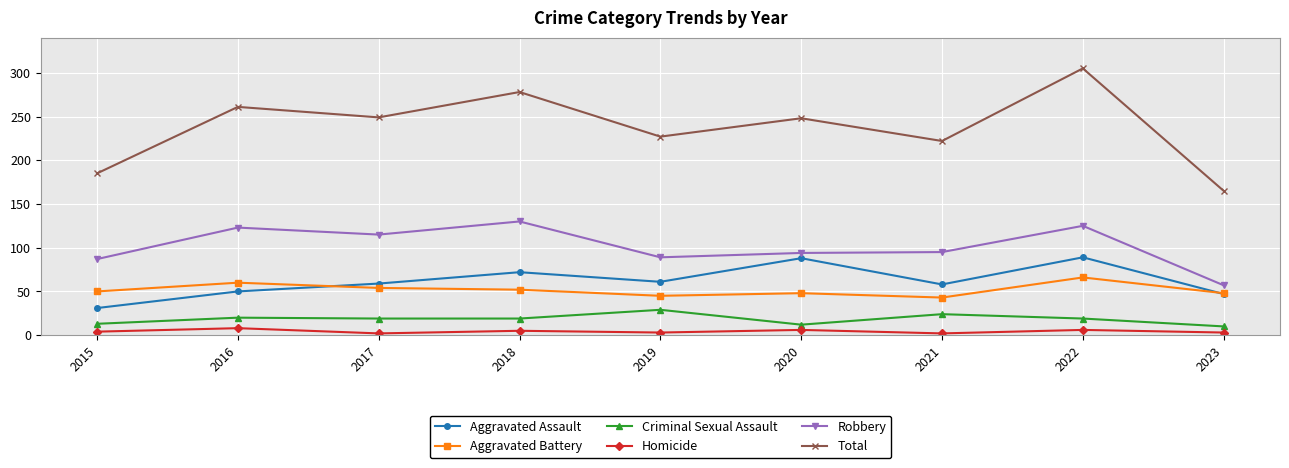

At how many categories does at least one series exceed 290?

1